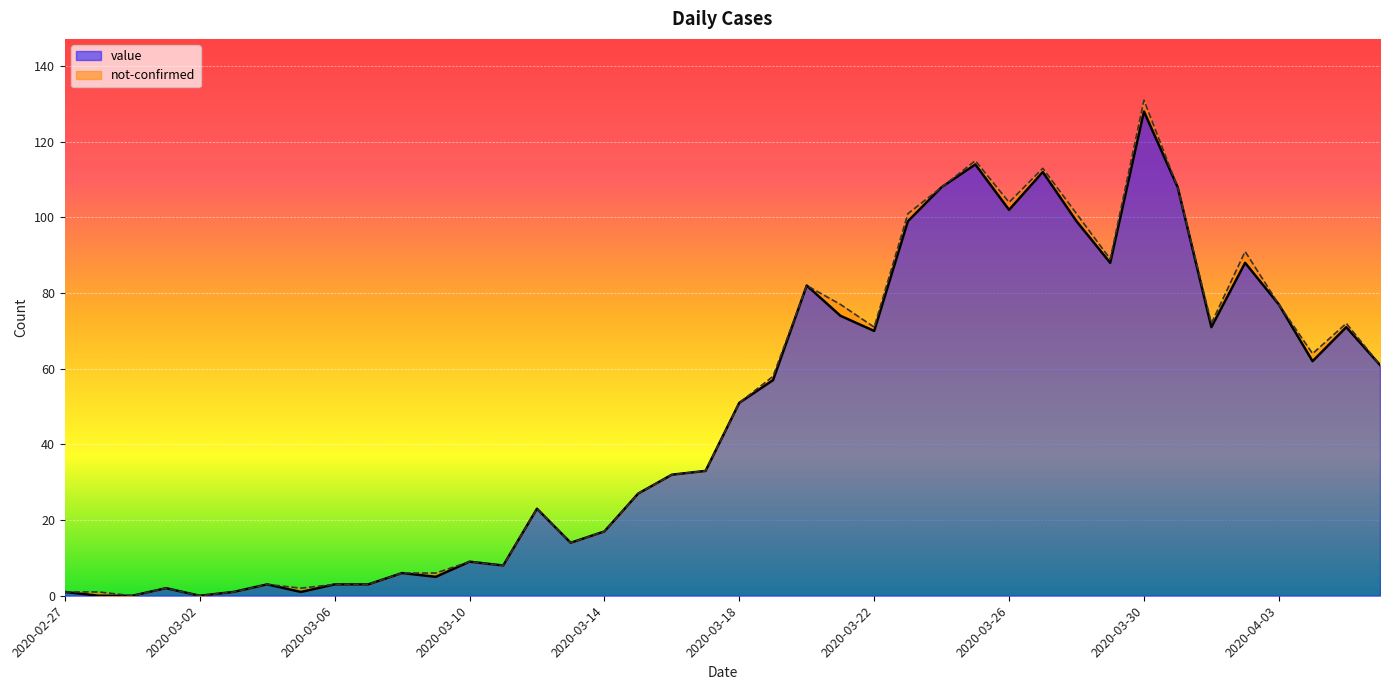

True or false: value has a value of 23 at 19.

False